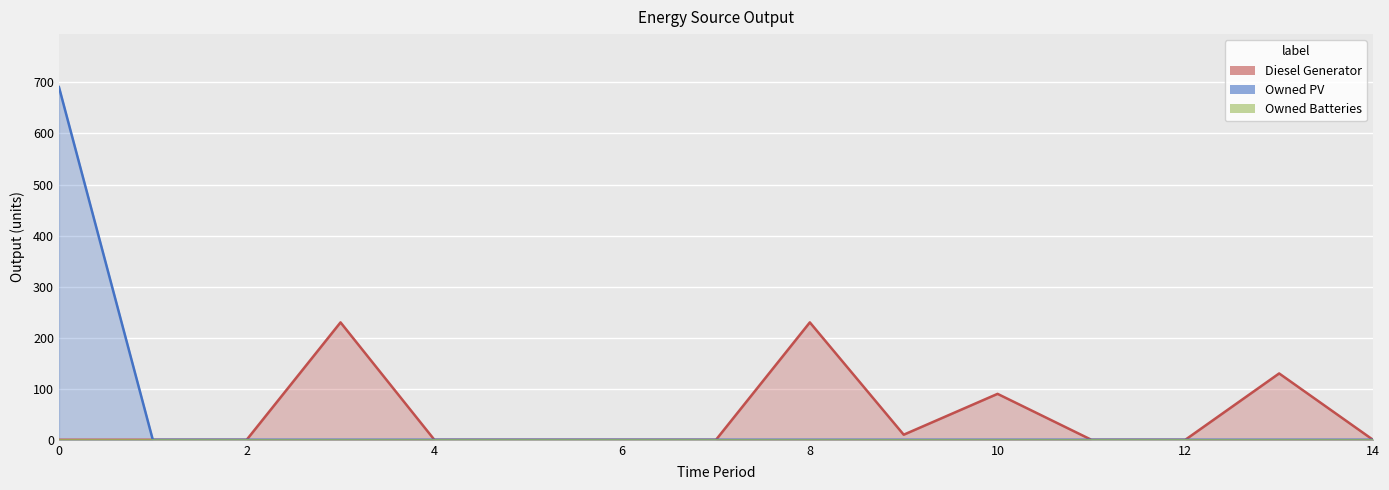

At which category does Diesel Generator reach its first local valley?

9